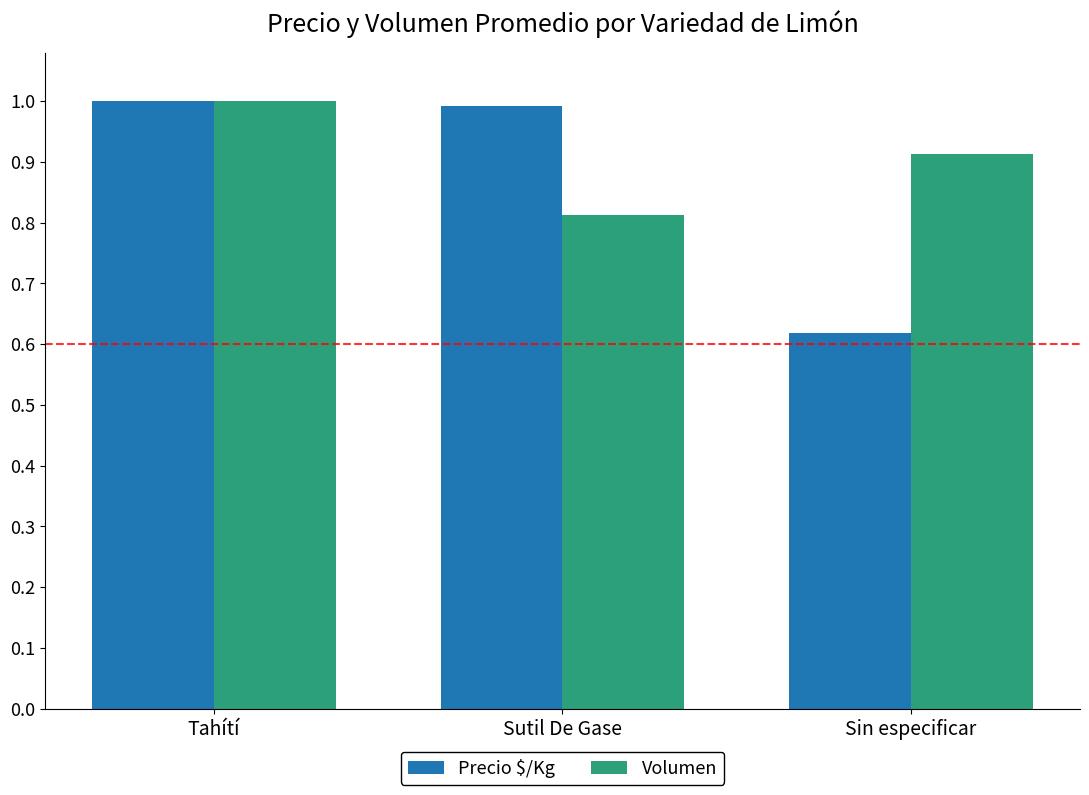

Which category has the highest value in the Volumen series?

Tahítí